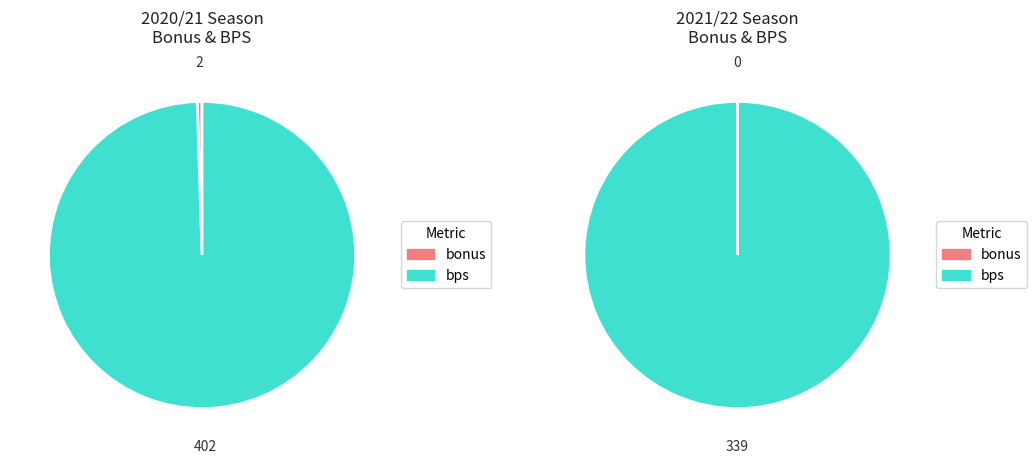

To the nearest percent, what portion does 2020/21 represent?

100%